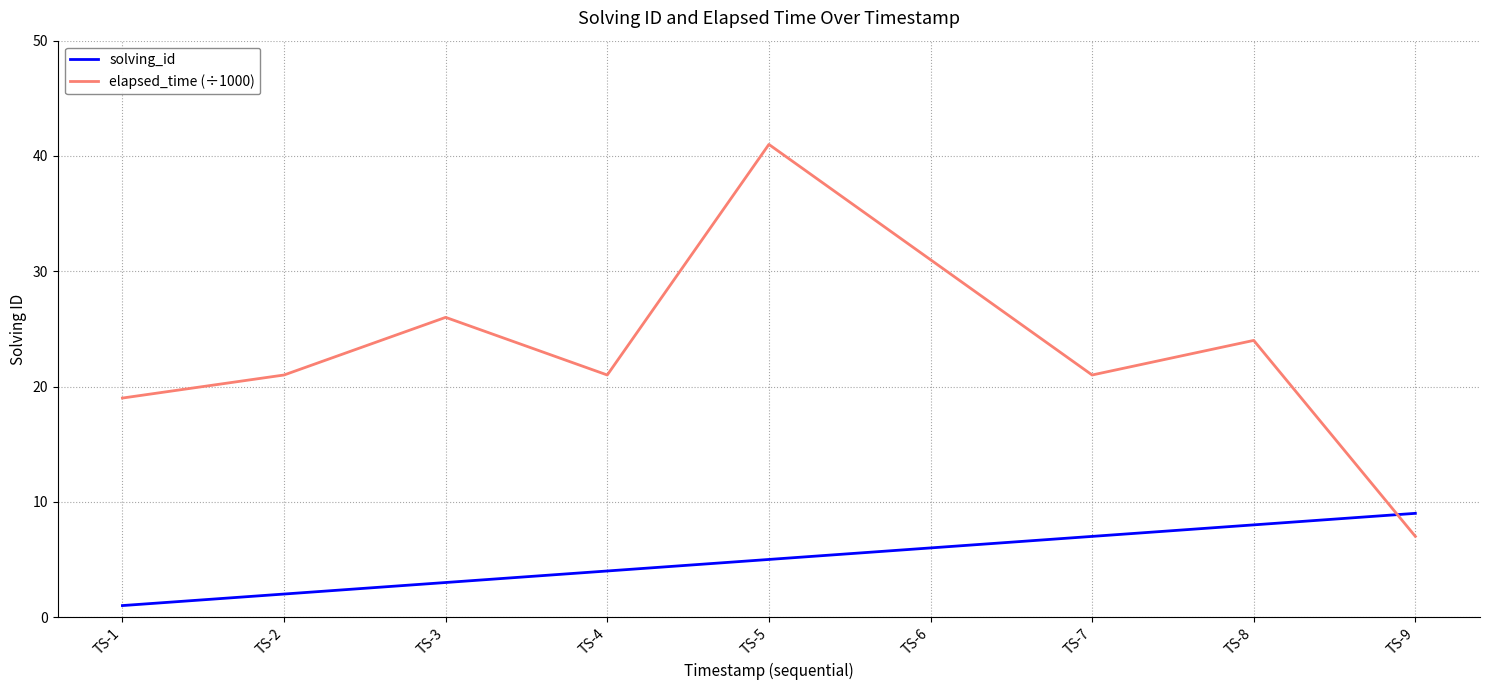

How many intersections are there between elapsed_time (÷1000) and solving_id?

1